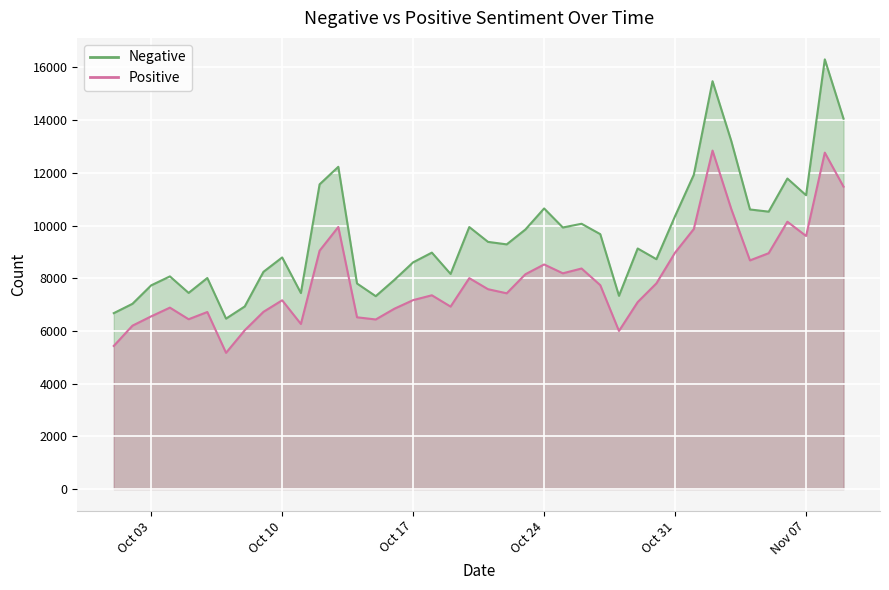

Reading left to right, what are all the values shown in this chart?

Negative: 6675	7030	7730	8070	7443	8009	6467	6929	8243	8789	7438	11563	12229	7800	7319	7940	8604	8972	8163	9943	9380	9285	9850	10648	9926	10067	9673	7333	9129	8723	10361	11929	15477	13212	10610	10527	11784	11149	16306	14055
Positive: 5431	6200	6553	6884	6444	6718	5169	6025	6725	7163	6264	9045	9945	6518	6435	6844	7170	7353	6924	8003	7584	7428	8152	8523	8187	8369	7737	5999	7095	7805	8973	9869	12844	10630	8677	8950	10145	9603	12766	11475